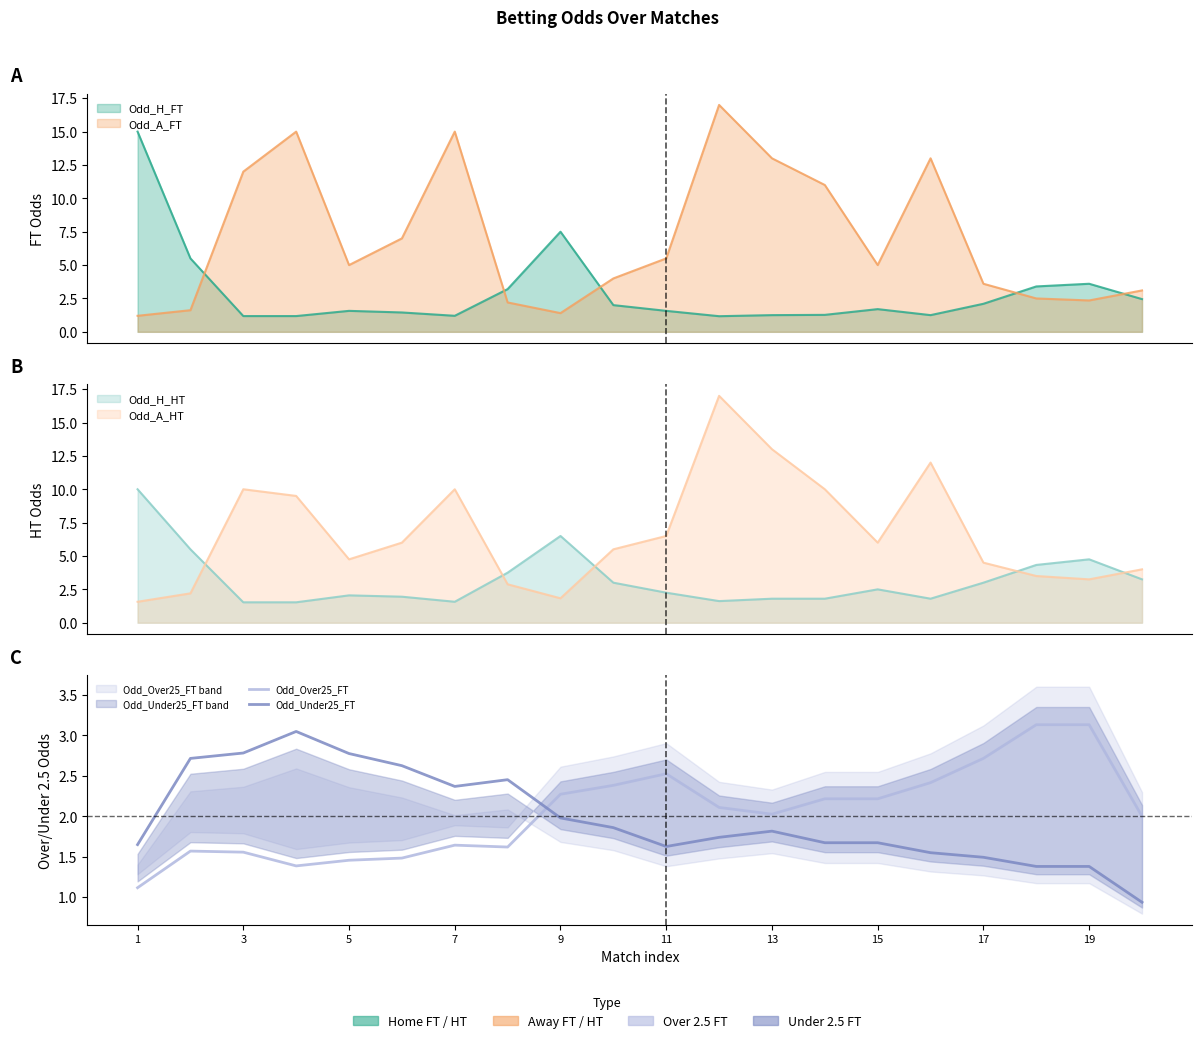

Count the number of categories in the chart.

20